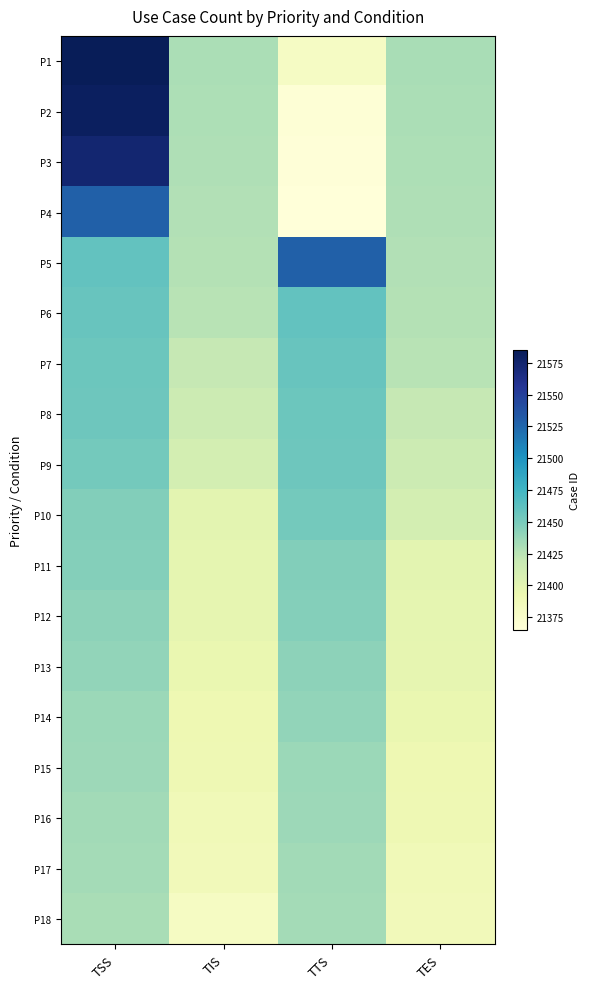

List the series in order of their peak value, highest first.

P1, P2, P3, P4, P5, P6, P7, P8, P9, P10, P11, P12, P13, P14, P15, P16, P17, P18